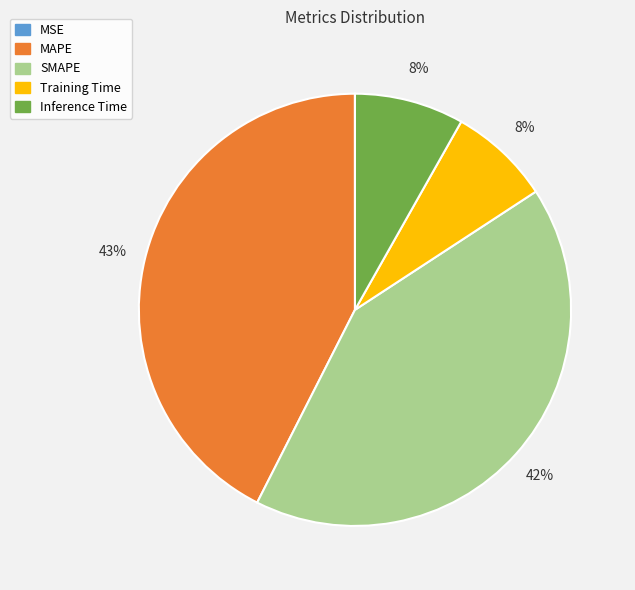

What is the largest slice in the pie chart?

MAPE